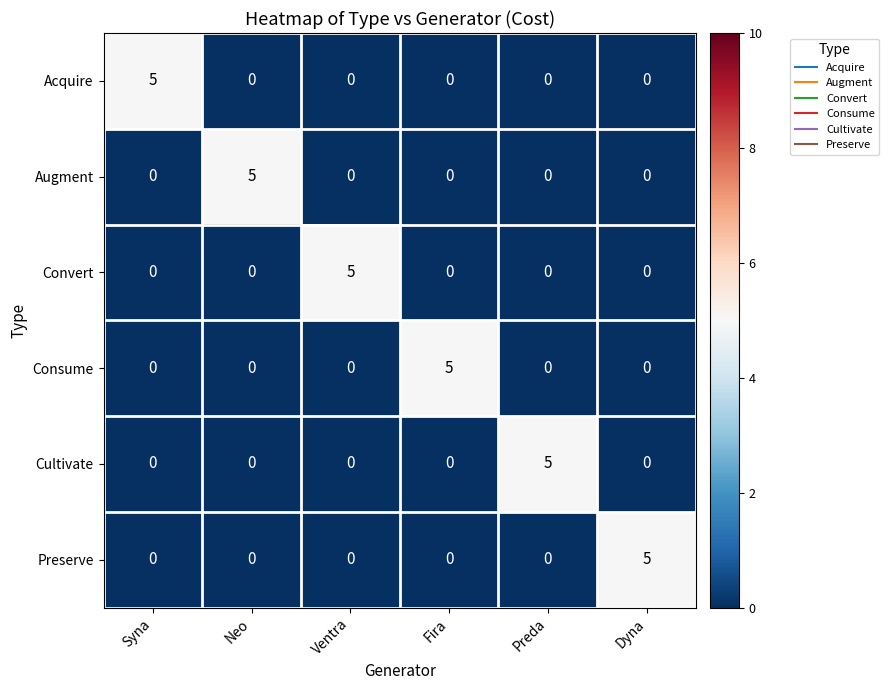

How many distinct data groups are displayed?

6